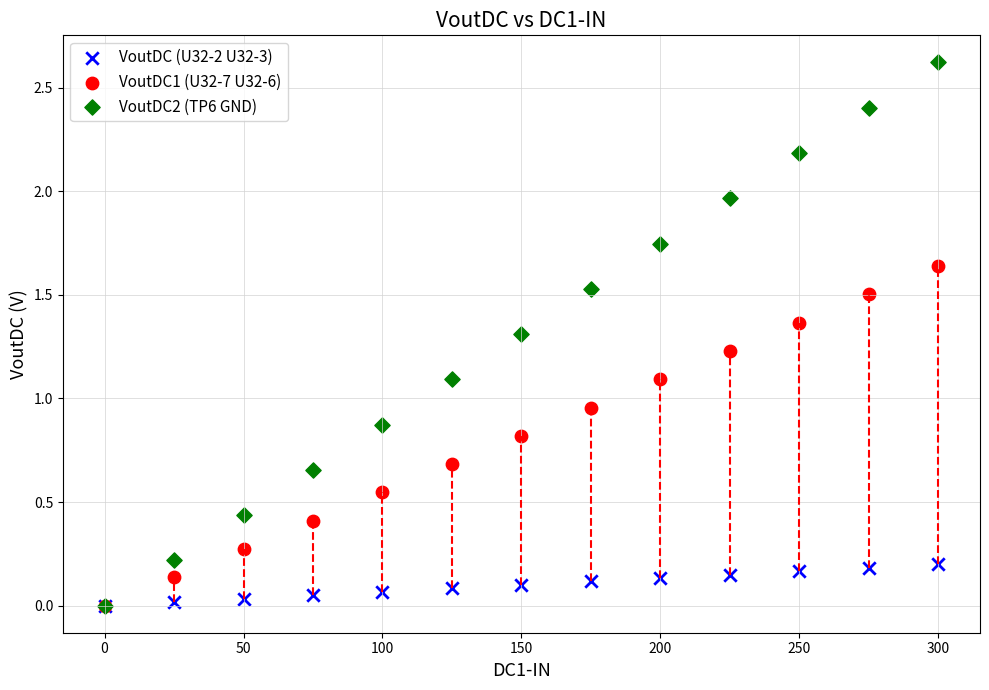

What are all the series names shown in the legend?

VoutDC (U32-2 U32-3), VoutDC1 (U32-7 U32-6), VoutDC2 (TP6 GND)